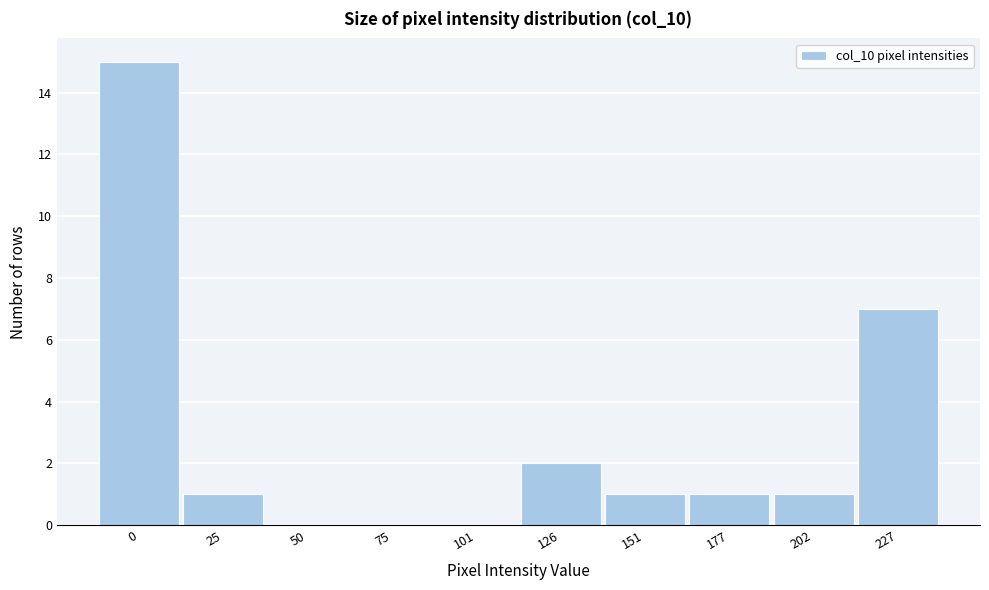

Reading right to left, list all the values displayed in this chart.

227=7	202=1	177=1	151=1	126=2	101=0	75=0	50=0	25=1	0=15